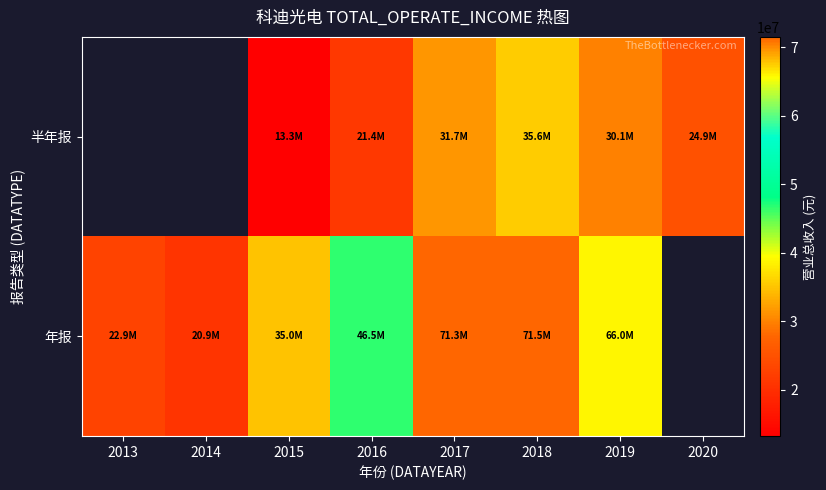

Which has a higher value, 2019 or 2017?

2017